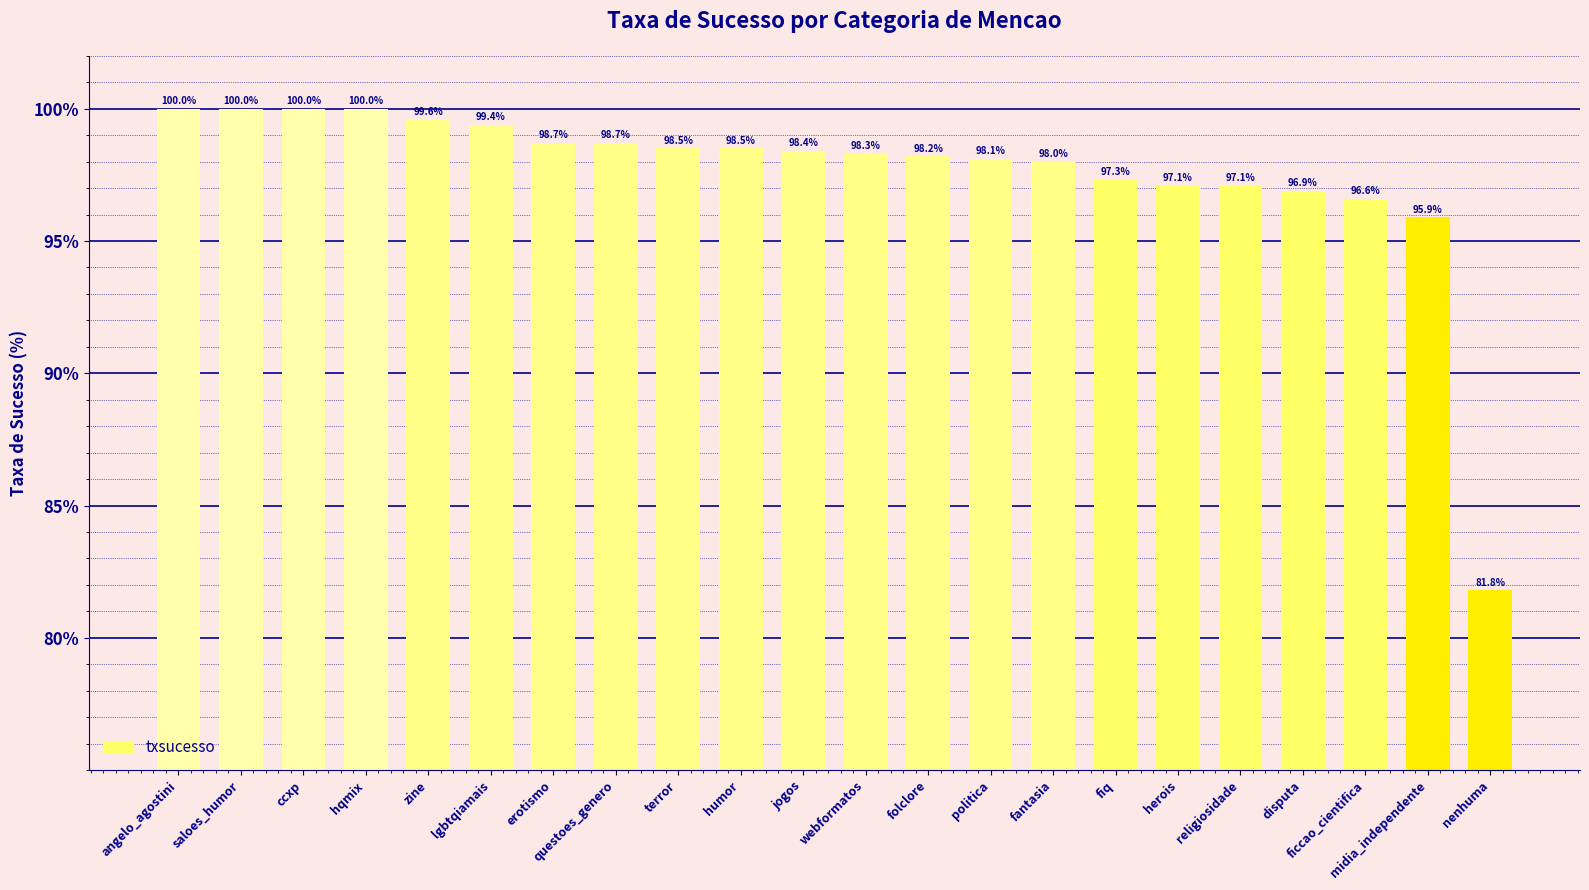

What is the label of the 22nd bar from the left?

nenhuma